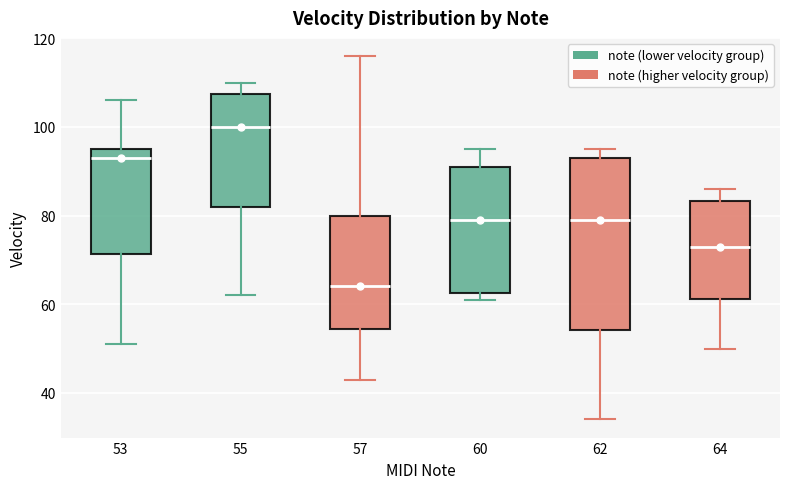

Reading left to right, read every box against the y-axis: the position of its median line, the range the box covers, and the ends of its whiskers. The values are not printed on the chart, so give them approximately, as read against the axis.

53: median 94, box 72 to 96, whiskers 52 to 106
55: median 100, box 82 to 108, whiskers 62 to 110
57: median 64, box 54 to 80, whiskers 44 to 116
60: median 80, box 62 to 92, whiskers 62 (just below the box's lower edge) to 96
62: median 80, box 54 to 94, whiskers 34 to 96
64: median 74, box 62 to 84, whiskers 50 to 86